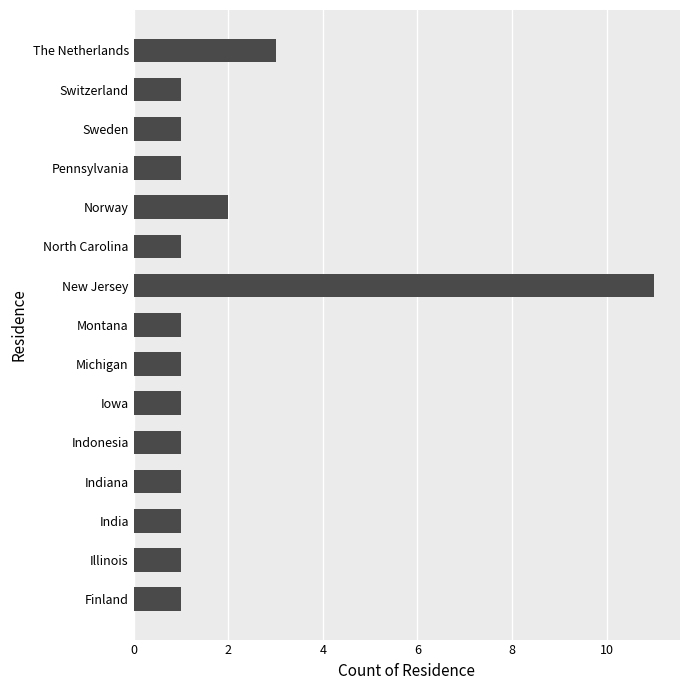

Count the number of categories in the chart.

15